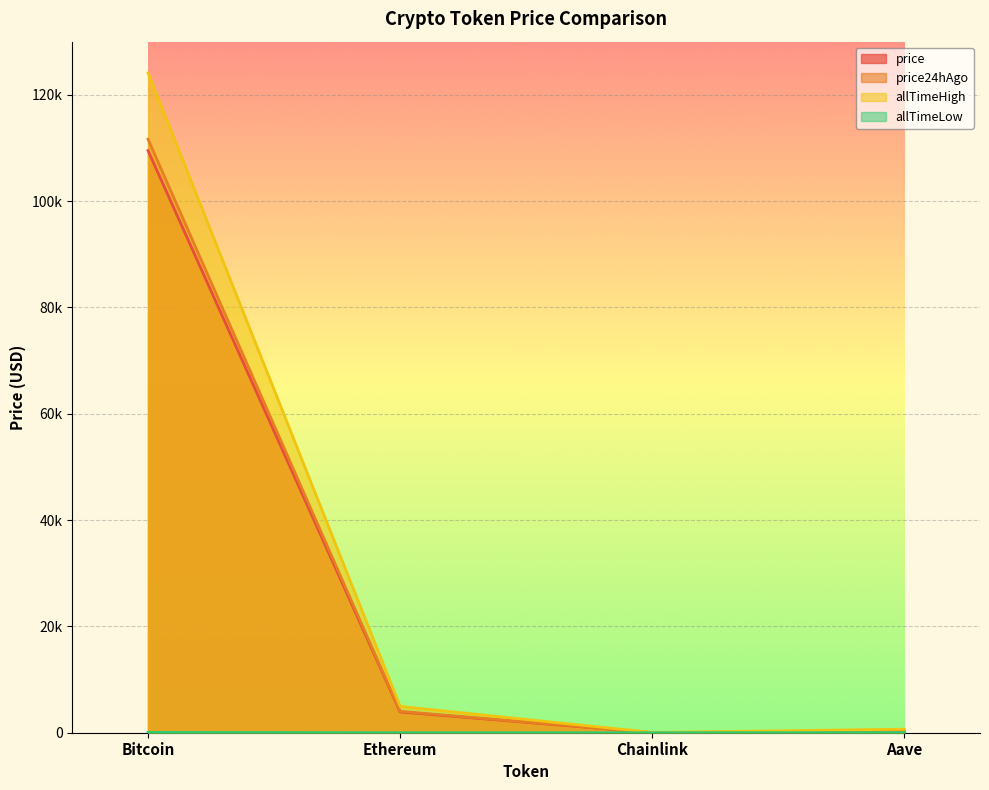

Where does the price24hAgo series first go above 4022?

Bitcoin